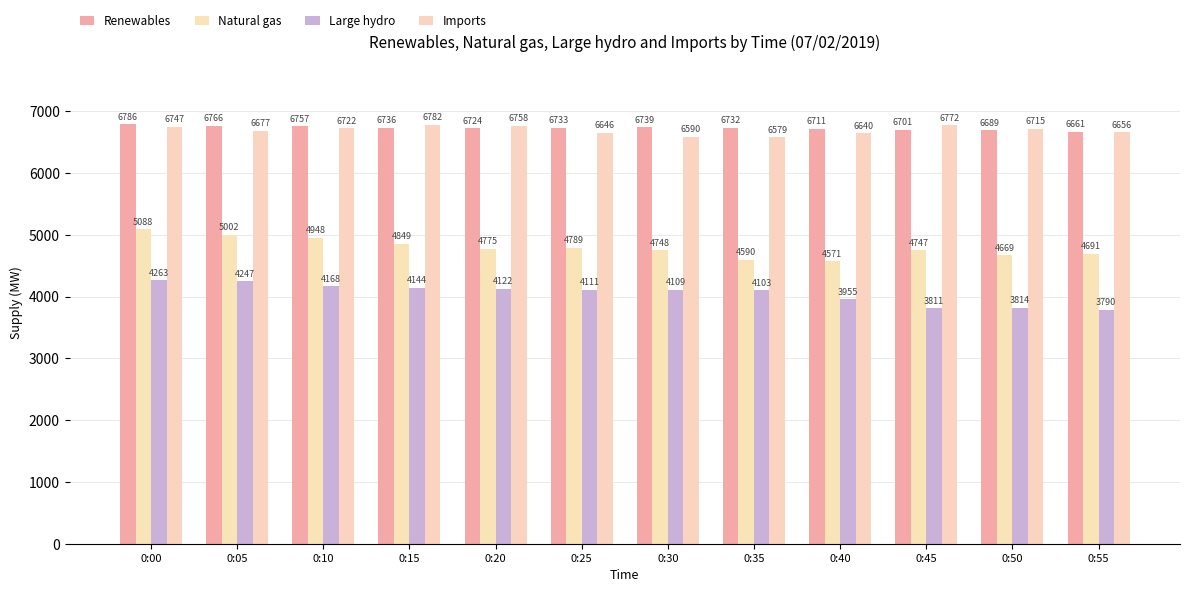

Reading right to left, list all the values displayed in this chart.

Renewables: 0:55=6661	0:50=6689	0:45=6701	0:40=6711	0:35=6732	0:30=6739	0:25=6733	0:20=6724	0:15=6736	0:10=6757	0:05=6766	0:00=6786
Natural gas: 0:55=4691	0:50=4669	0:45=4747	0:40=4571	0:35=4590	0:30=4748	0:25=4789	0:20=4775	0:15=4849	0:10=4948	0:05=5002	0:00=5088
Large hydro: 0:55=3790	0:50=3814	0:45=3811	0:40=3955	0:35=4103	0:30=4109	0:25=4111	0:20=4122	0:15=4144	0:10=4168	0:05=4247	0:00=4263
Imports: 0:55=6656	0:50=6715	0:45=6772	0:40=6640	0:35=6579	0:30=6590	0:25=6646	0:20=6758	0:15=6782	0:10=6722	0:05=6677	0:00=6747